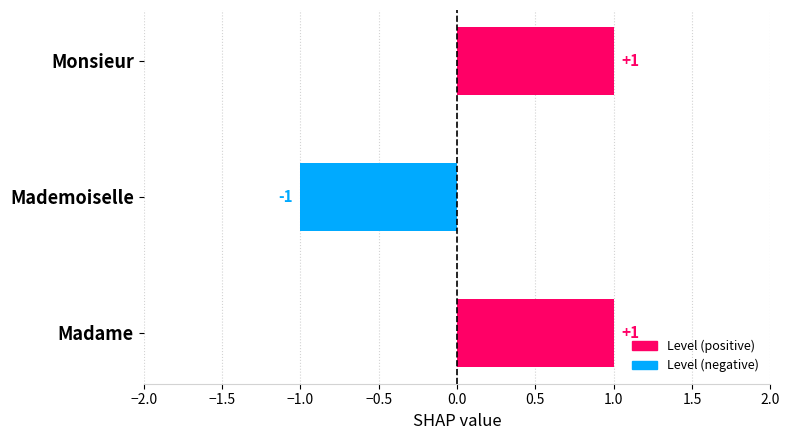

The value at Mademoiselle is 0. True or false?

False